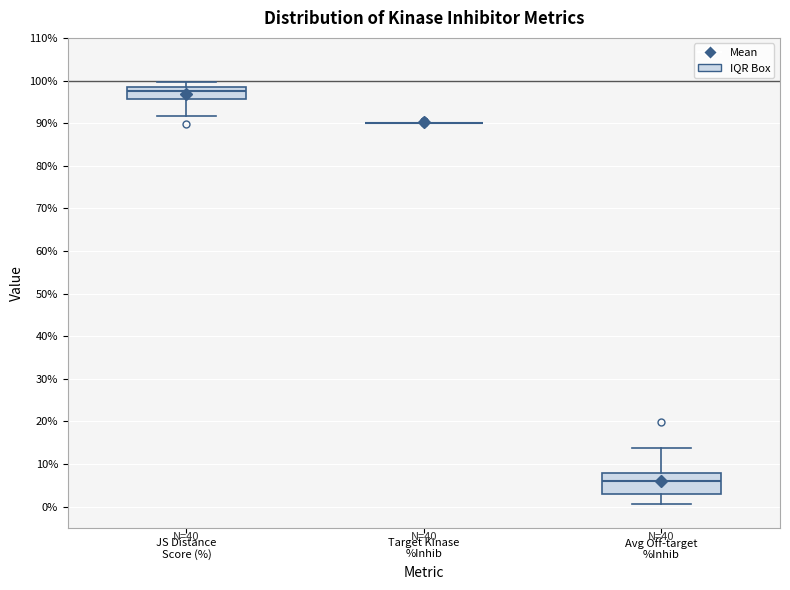

Reading left to right, read every box against the y-axis: the position of its median line, the range the box covers, and the ends of its whiskers. The values are not printed on the chart, so give them approximately, as read against the axis.

JS Distance Score (%): median 97, box 96 to 98, whiskers 92 to 100
Target Kinase %Inhib: box collapsed to a line at 90, whiskers 90 to 90
Avg Off-target %Inhib: median 6, box 3 to 8, whiskers 1 to 14